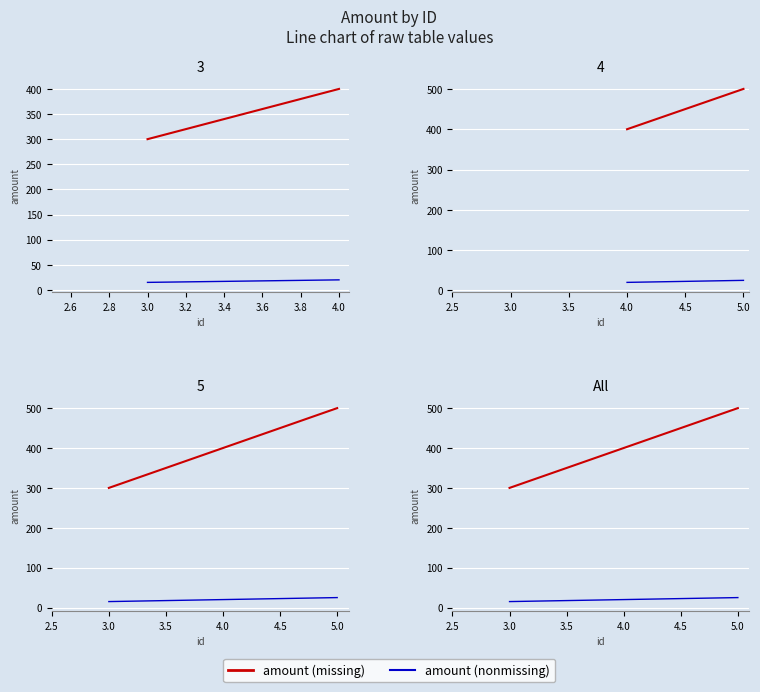

What are all the series names shown in the legend?

amount (missing), amount (nonmissing)